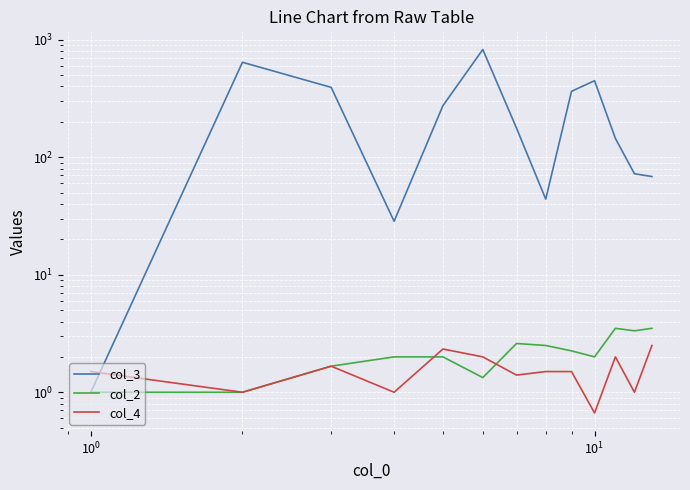

How many values in the col_2 series are below 2?

4